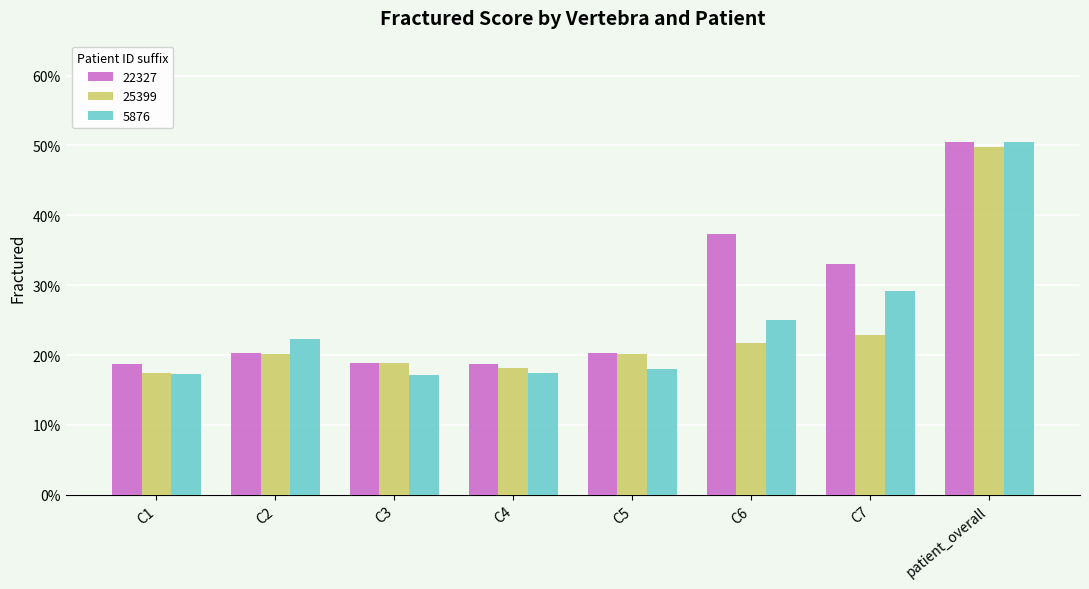

What is the greatest value displayed?

0.5